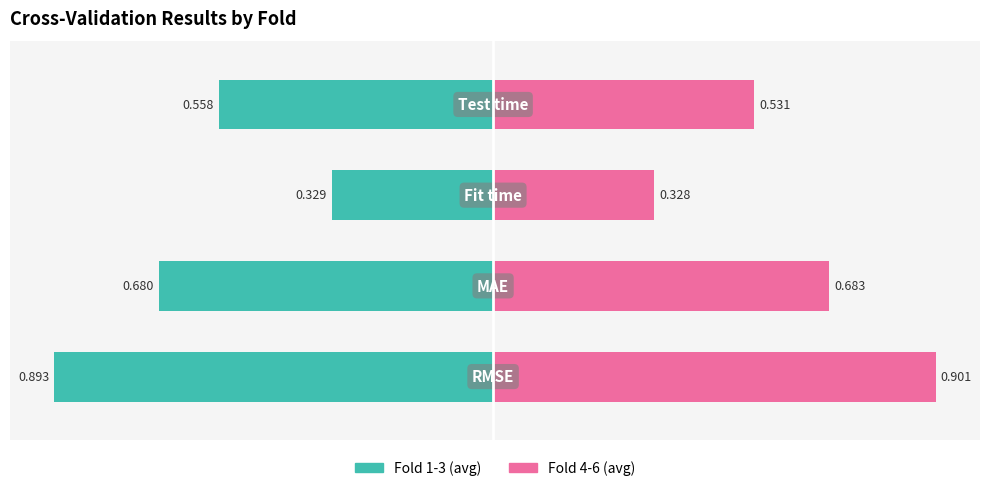

What are all the series names shown in the legend?

Fold 1-3 (avg), Fold 4-6 (avg)